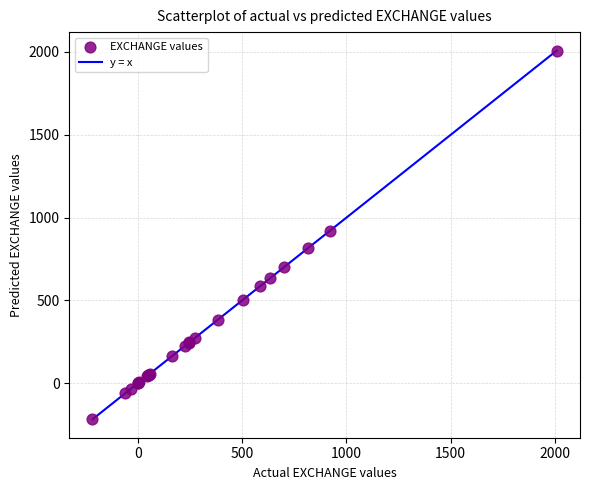

What Y value in the scatter plot is closest to 895?

921.0